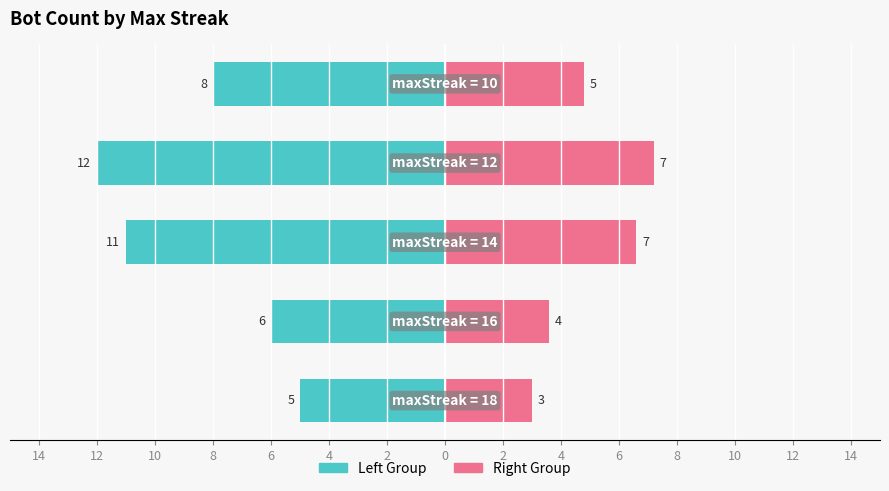

The Right Group series shows 1.4 at 10. True or false?

False